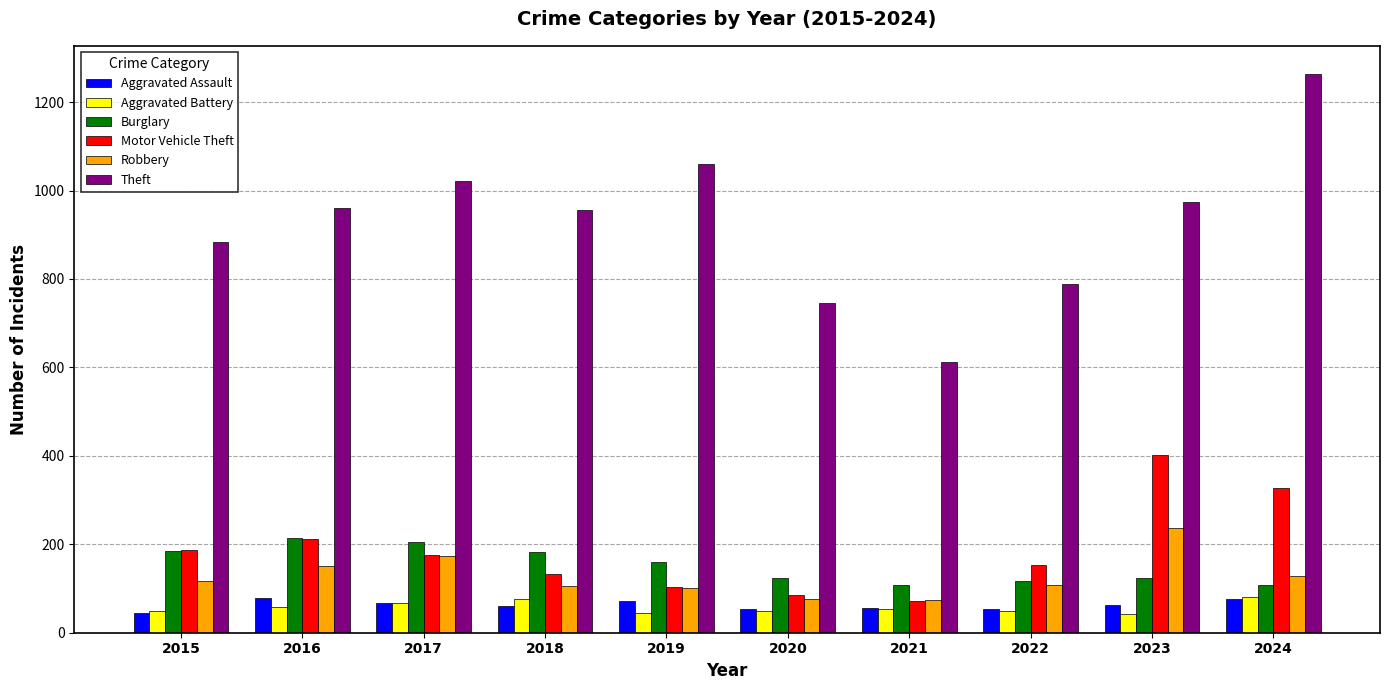

How many categories are shown in the chart?

10